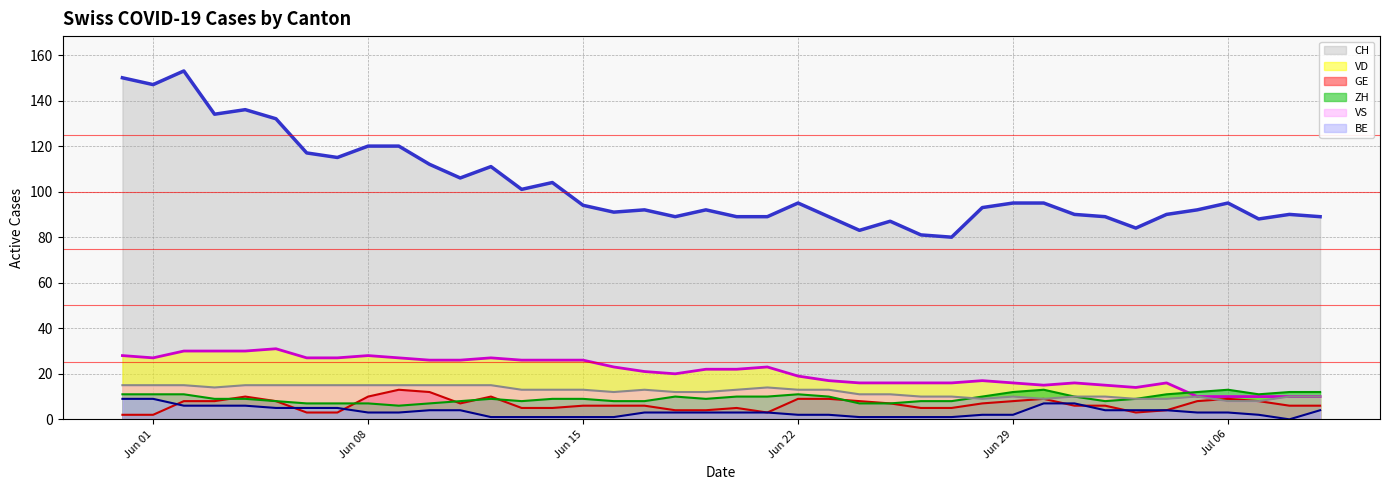

What is the difference between the maximum and second lowest values in the GE series?

11